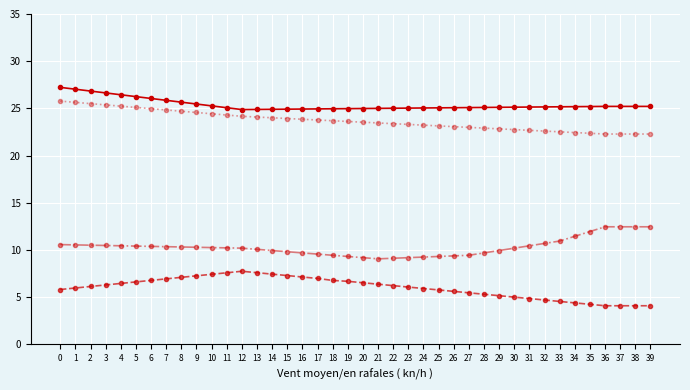

What is the spread (max minus min) of values at 2?

20.7